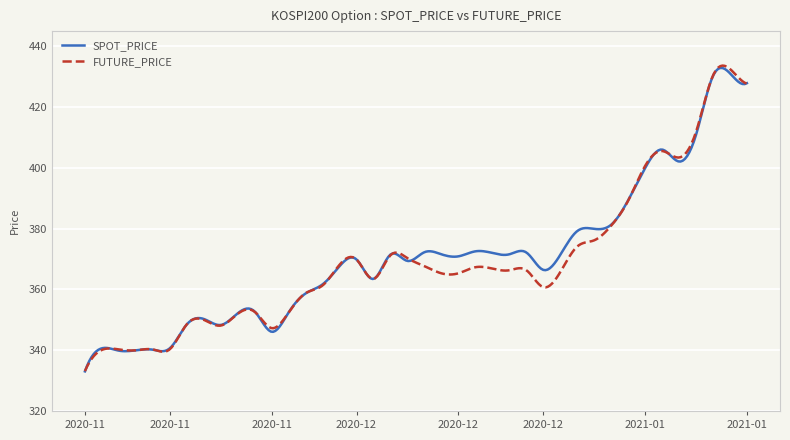

In SPOT_PRICE, how many points are lower than both neighbors (excluding endpoints)?

12